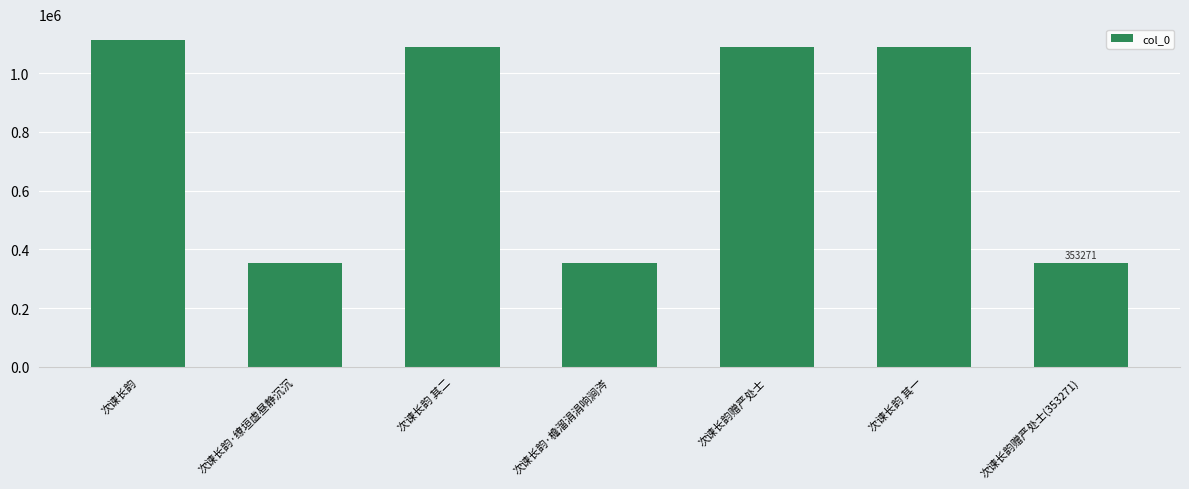

What is the label of the 1st bar from the left?

次谏长韵